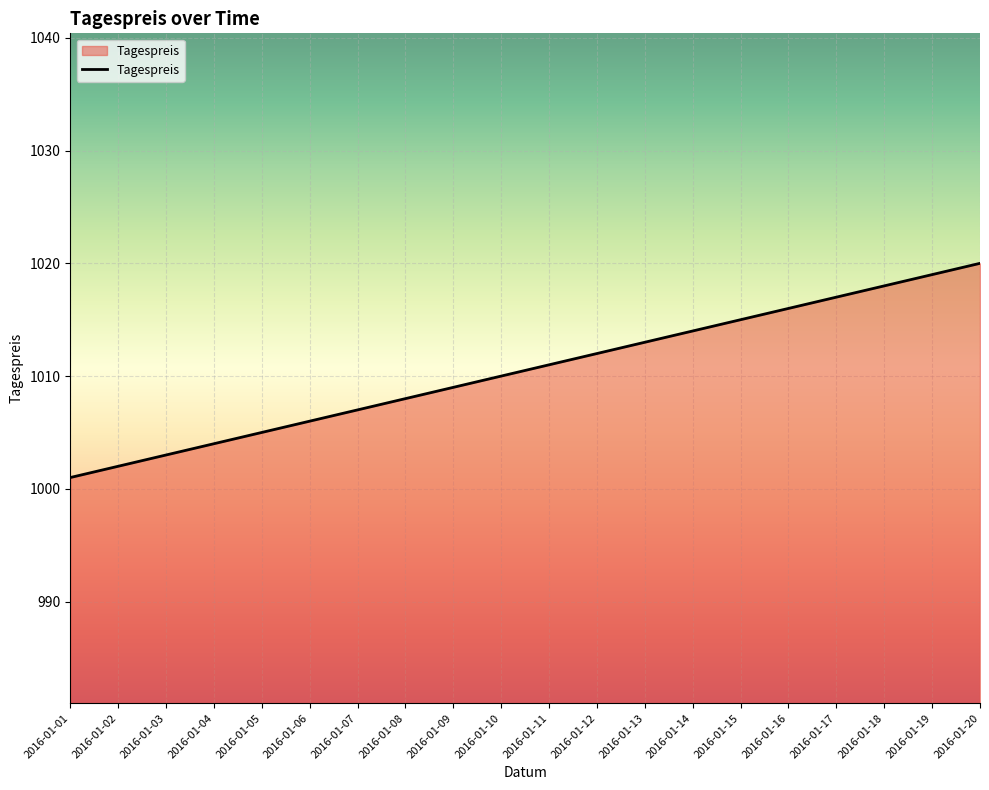

True or false: the data has more than 0 interior local peaks.

False